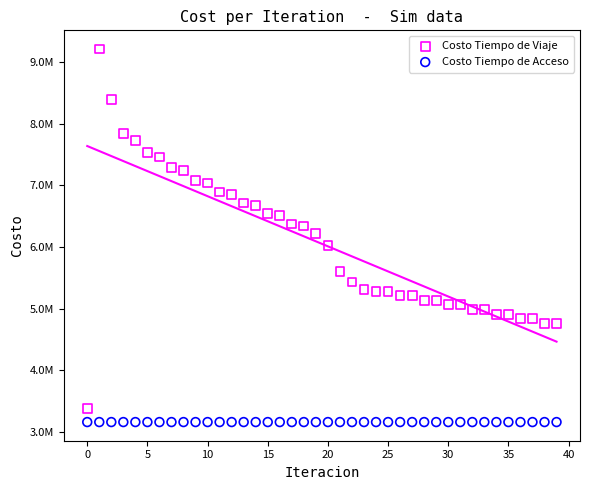

Which series reaches the maximum Y coordinate?

Costo Tiempo de Viaje